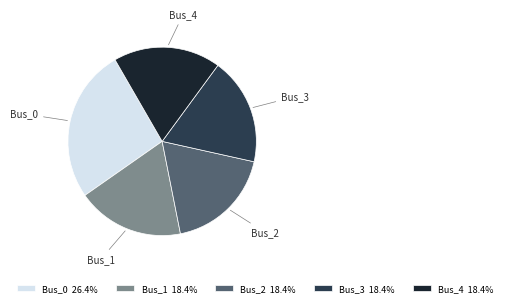

Is there a majority slice in this chart?

No